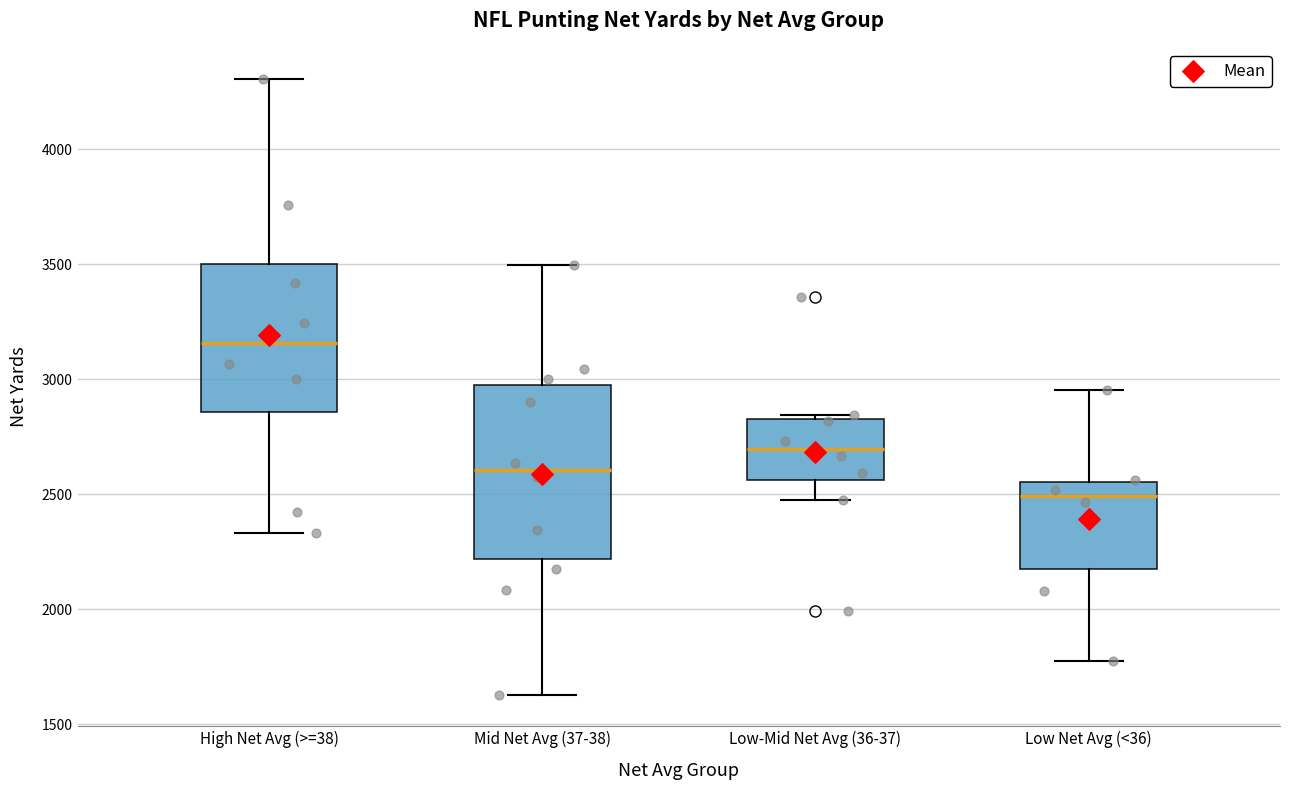

Which box has the highest median line?

High Net Avg (>=38)